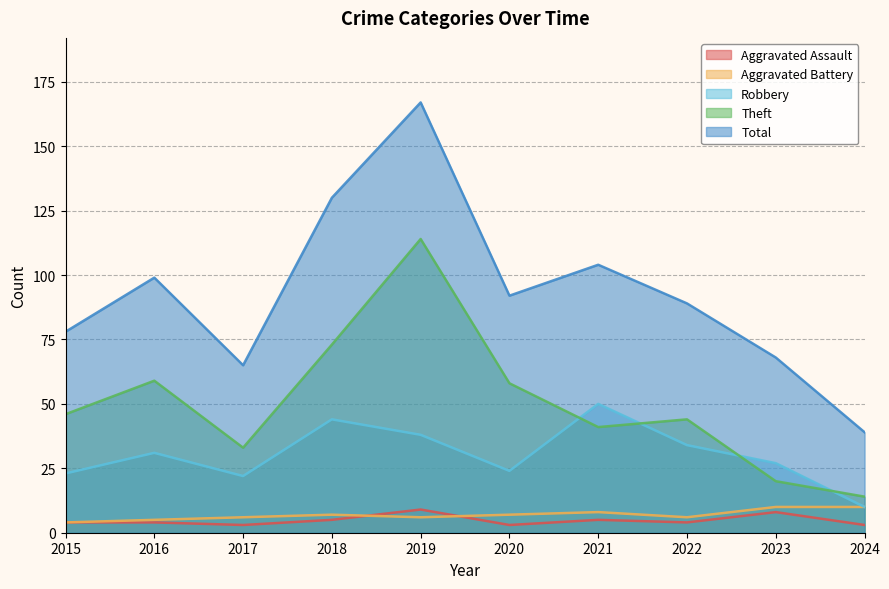

True or false: Total and Aggravated Battery intersect in this chart.

False